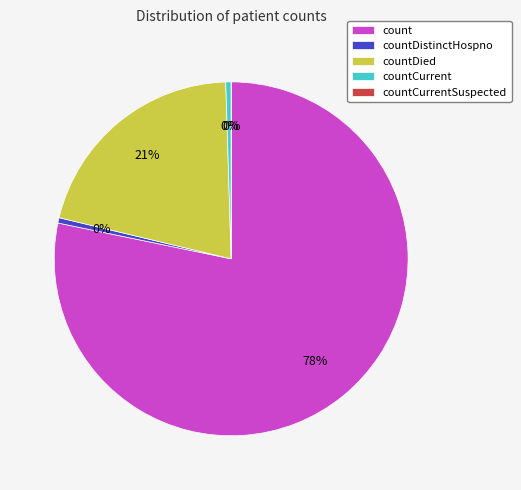

Count the number of slices in the pie.

5